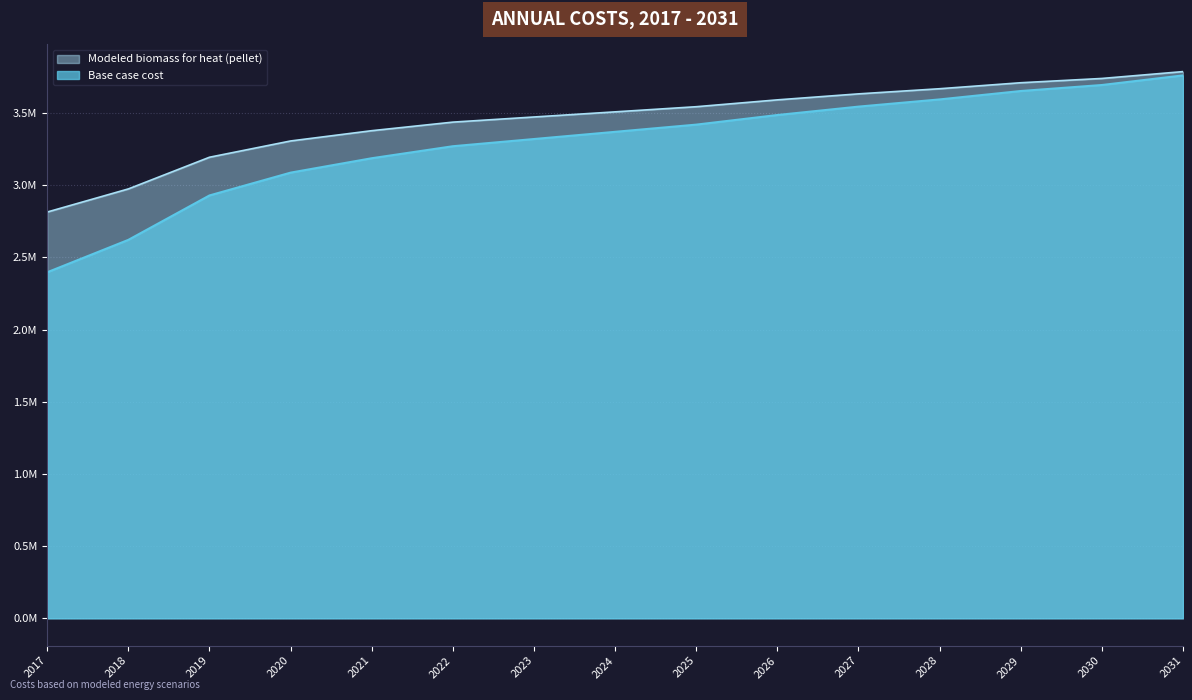

At which label is Base case cost closest to 3079489?

2020